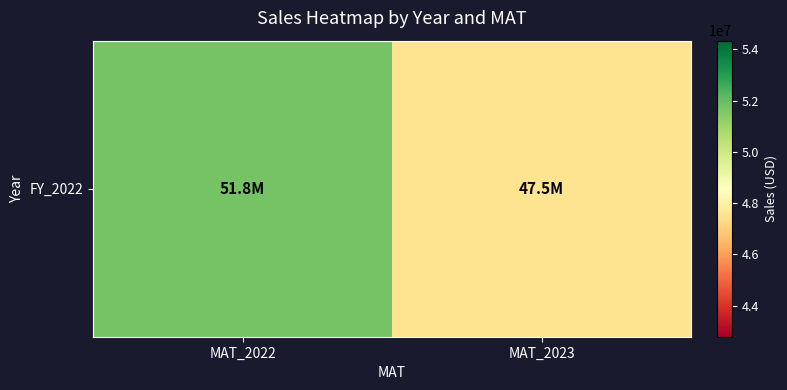

At which category does the chart reach its minimum across all series?

MAT_2023